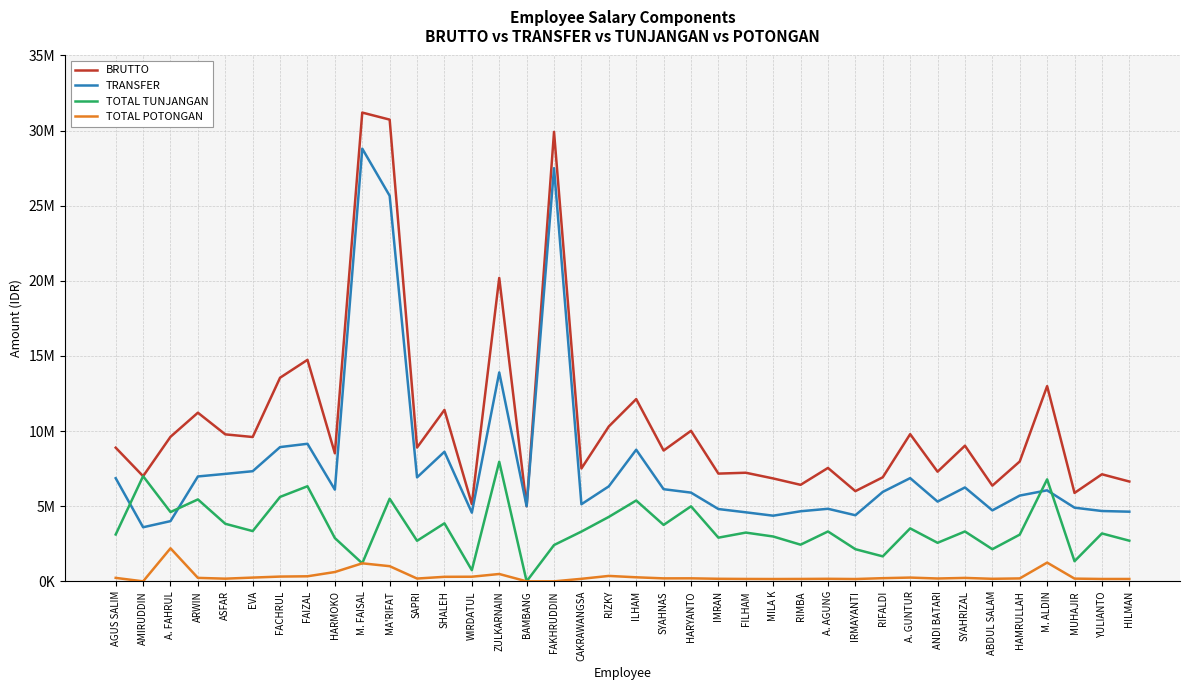

Where does the TOTAL POTONGAN series first go above 201049?

AGUS SALIM